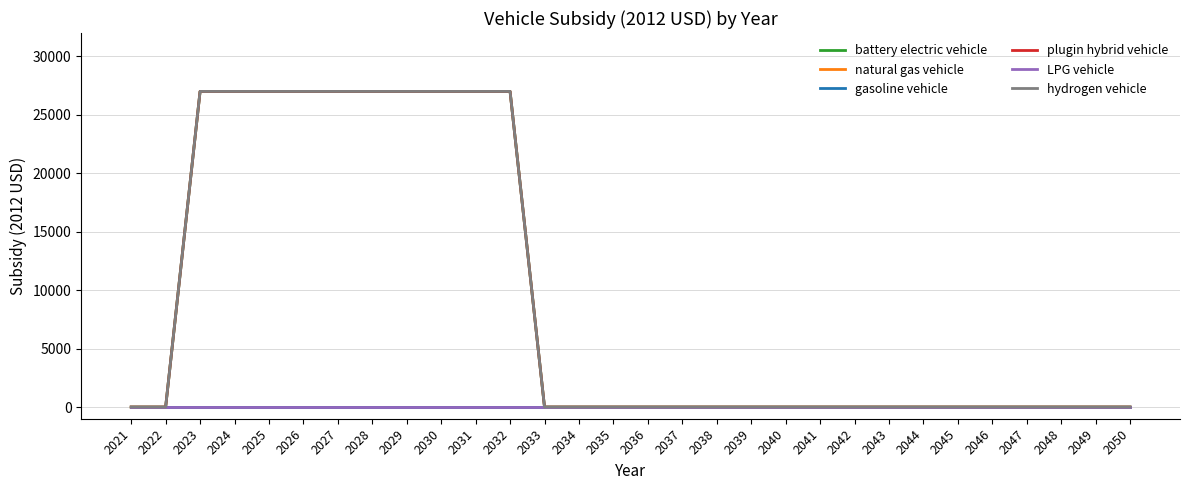

Reading left to right, list all the values displayed in this chart.

battery electric vehicle: 2021=0	2022=0	2023=27004	2024=27004	2025=27004	2026=27004	2027=27004	2028=27004	2029=27004	2030=27004	2031=27004	2032=27004	2033=0	2034=0	2035=0	2036=0	2037=0	2038=0	2039=0	2040=0	2041=0	2042=0	2043=0	2044=0	2045=0	2046=0	2047=0	2048=0	2049=0	2050=0
natural gas vehicle: 2021=0	2022=0	2023=0	2024=0	2025=0	2026=0	2027=0	2028=0	2029=0	2030=0	2031=0	2032=0	2033=0	2034=0	2035=0	2036=0	2037=0	2038=0	2039=0	2040=0	2041=0	2042=0	2043=0	2044=0	2045=0	2046=0	2047=0	2048=0	2049=0	2050=0
gasoline vehicle: 2021=0	2022=0	2023=0	2024=0	2025=0	2026=0	2027=0	2028=0	2029=0	2030=0	2031=0	2032=0	2033=0	2034=0	2035=0	2036=0	2037=0	2038=0	2039=0	2040=0	2041=0	2042=0	2043=0	2044=0	2045=0	2046=0	2047=0	2048=0	2049=0	2050=0
plugin hybrid vehicle: 2021=0	2022=0	2023=27004	2024=27004	2025=27004	2026=27004	2027=27004	2028=27004	2029=27004	2030=27004	2031=27004	2032=27004	2033=0	2034=0	2035=0	2036=0	2037=0	2038=0	2039=0	2040=0	2041=0	2042=0	2043=0	2044=0	2045=0	2046=0	2047=0	2048=0	2049=0	2050=0
LPG vehicle: 2021=0	2022=0	2023=0	2024=0	2025=0	2026=0	2027=0	2028=0	2029=0	2030=0	2031=0	2032=0	2033=0	2034=0	2035=0	2036=0	2037=0	2038=0	2039=0	2040=0	2041=0	2042=0	2043=0	2044=0	2045=0	2046=0	2047=0	2048=0	2049=0	2050=0
hydrogen vehicle: 2021=0	2022=0	2023=27004	2024=27004	2025=27004	2026=27004	2027=27004	2028=27004	2029=27004	2030=27004	2031=27004	2032=27004	2033=0	2034=0	2035=0	2036=0	2037=0	2038=0	2039=0	2040=0	2041=0	2042=0	2043=0	2044=0	2045=0	2046=0	2047=0	2048=0	2049=0	2050=0